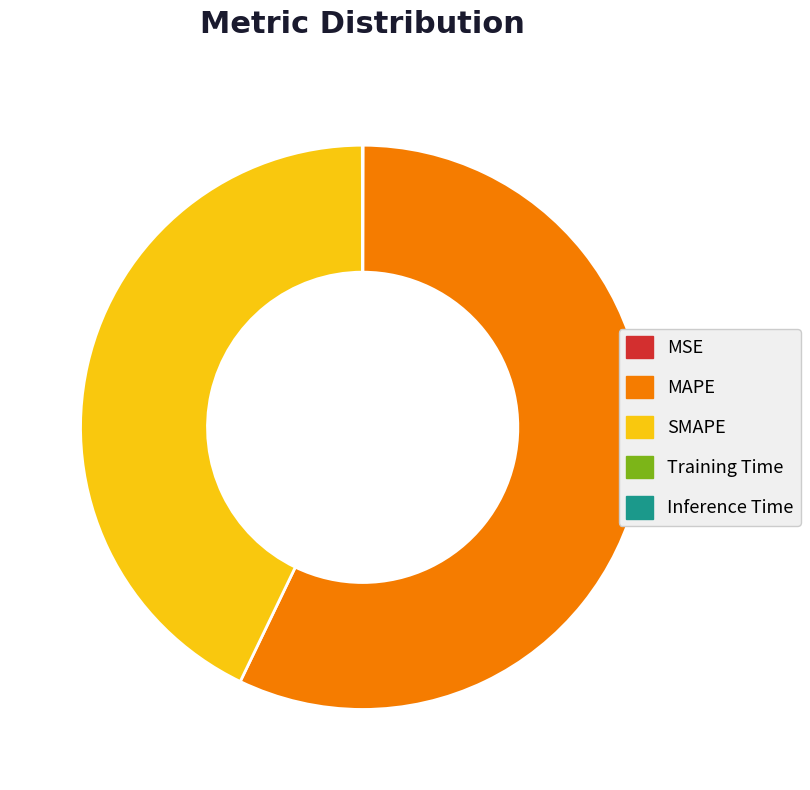

Is it true that SMAPE is 43% of the pie?

True